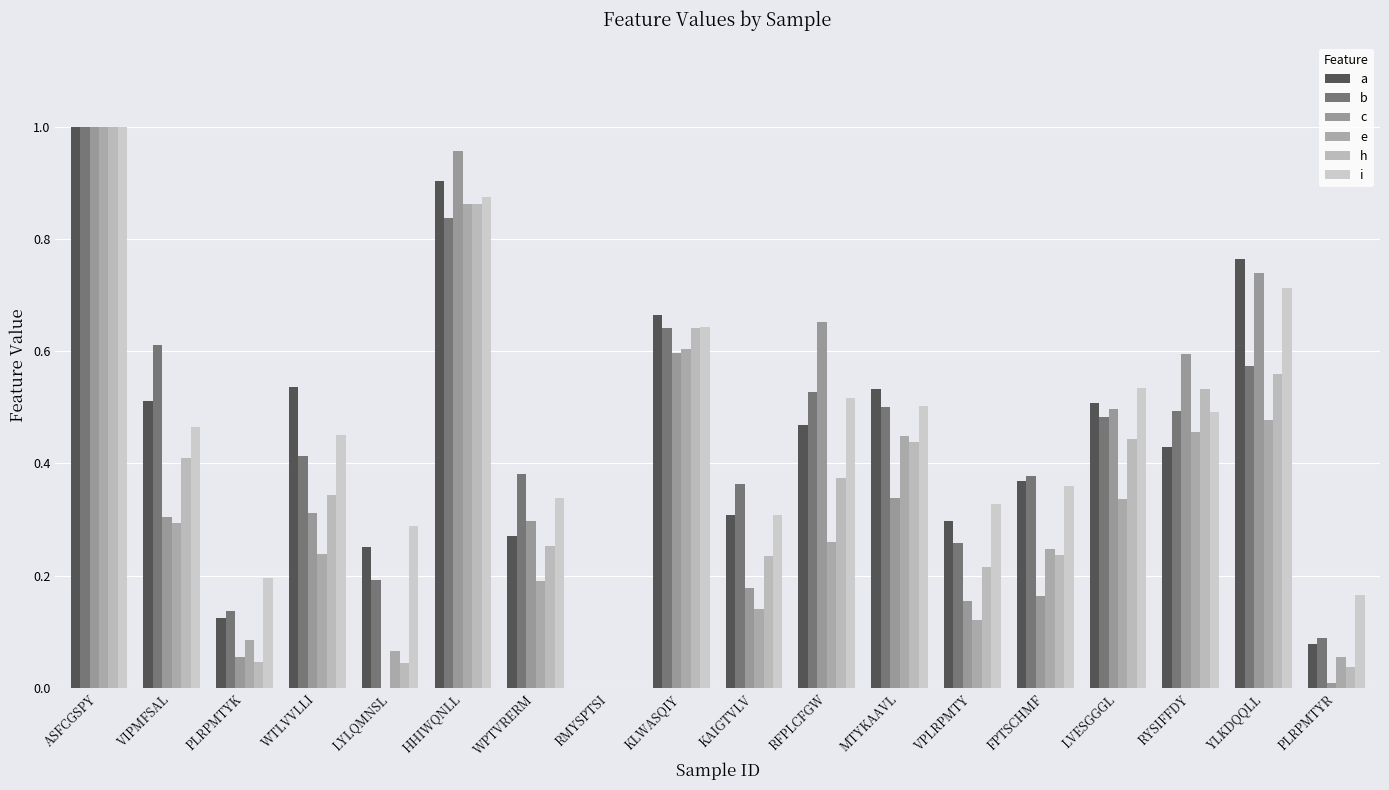

How many groups of bars are there?

18